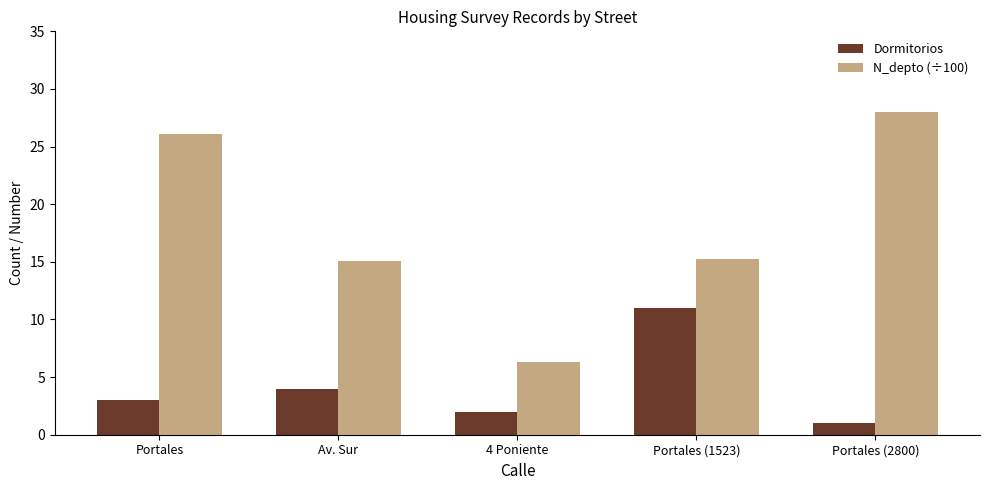

How many bars are there in total?

10